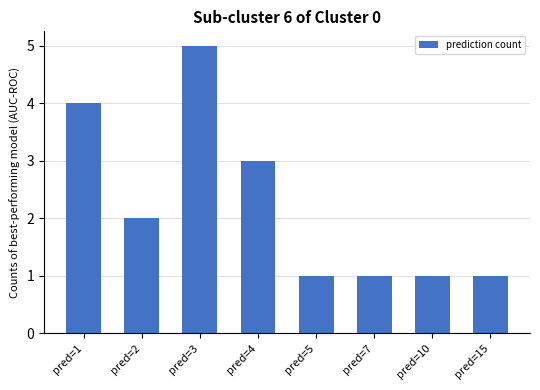

Reading left to right, list all the values displayed in this chart.

4	2	5	3	1	1	1	1